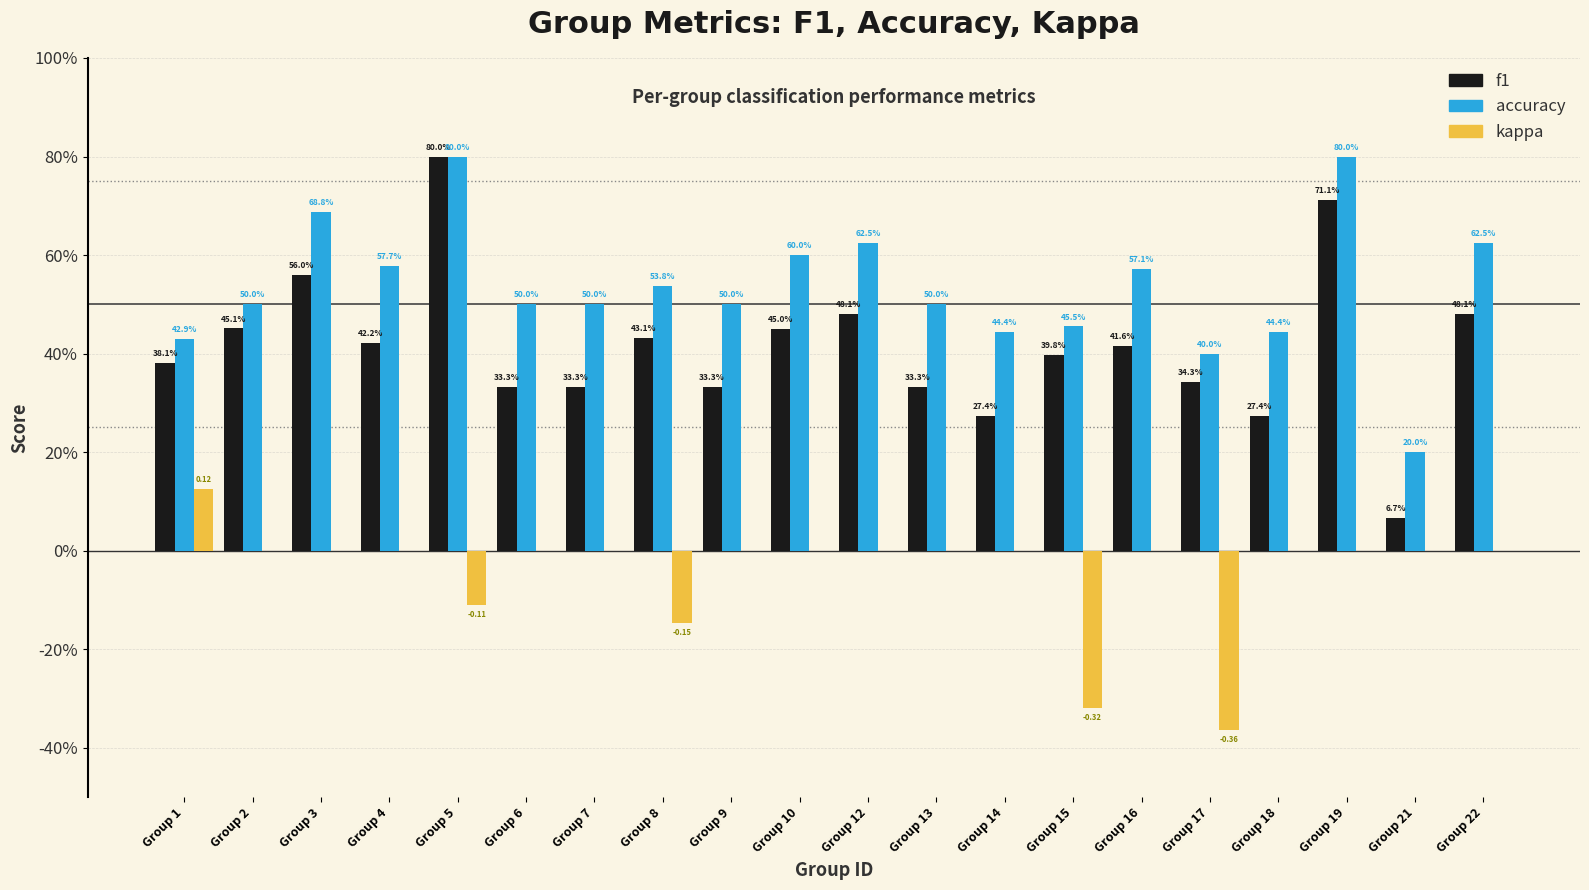

Rank the categories by accuracy value from highest to lowest.

Group 5, Group 19, Group 3, Group 12, Group 22, Group 10, Group 4, Group 16, Group 8, Group 2, Group 6, Group 7, Group 9, Group 13, Group 15, Group 14, Group 18, Group 1, Group 17, Group 21